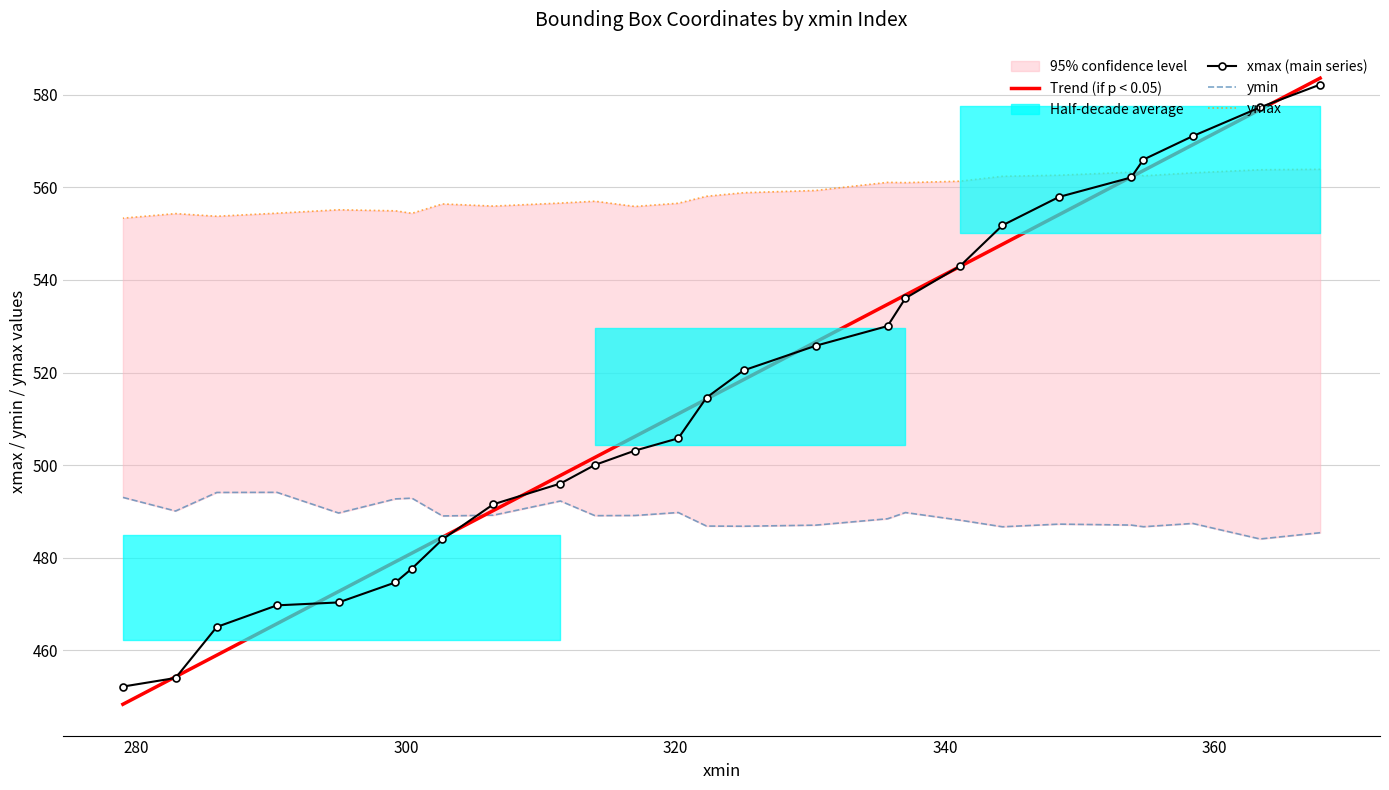

What is the lowest value of the xmax (main series) series?

452.2